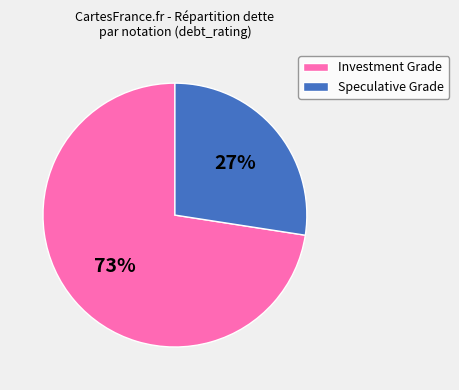

How many slices are in this pie chart?

2